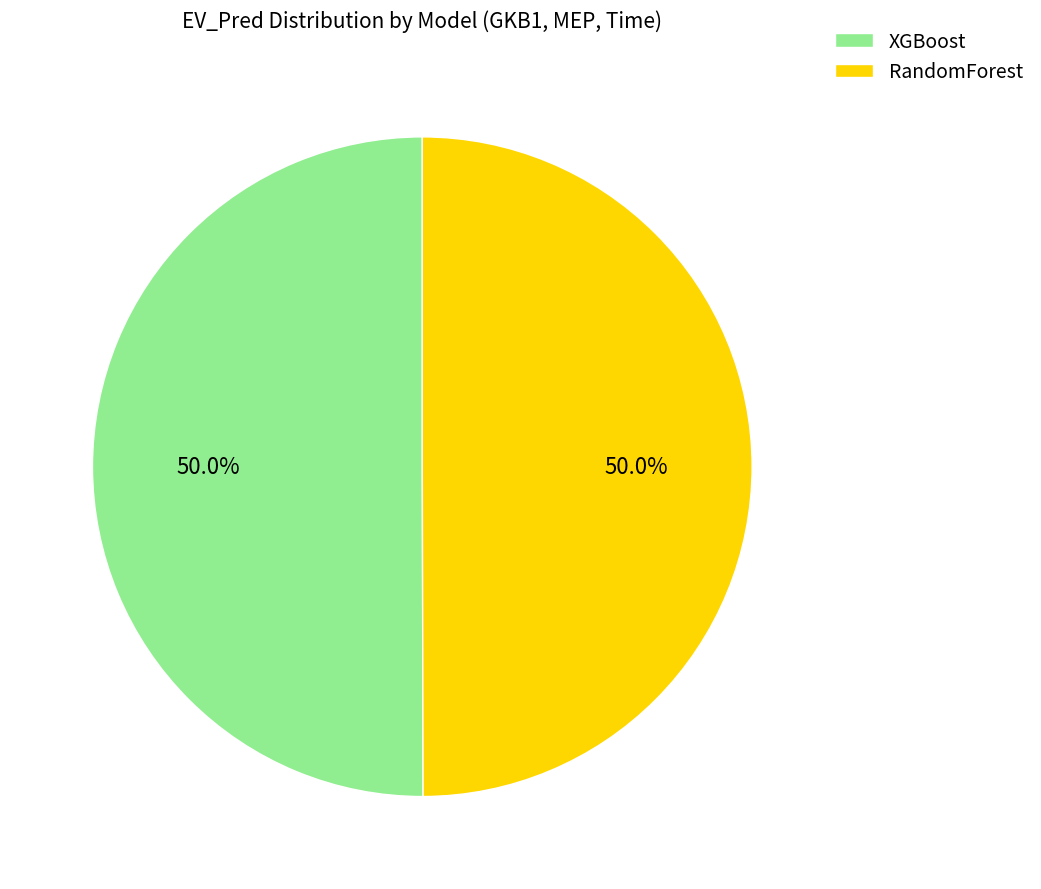

Count the number of slices in the pie.

2